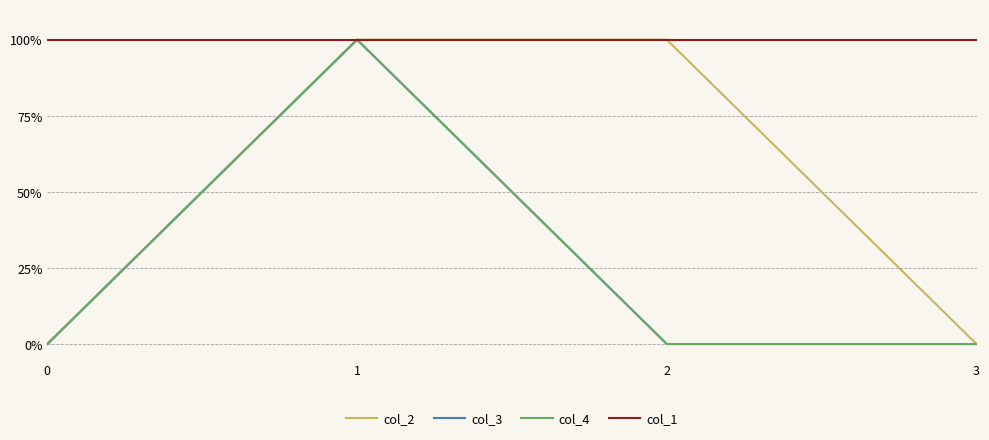

Does the chart display data point markers on the line(s)?

No